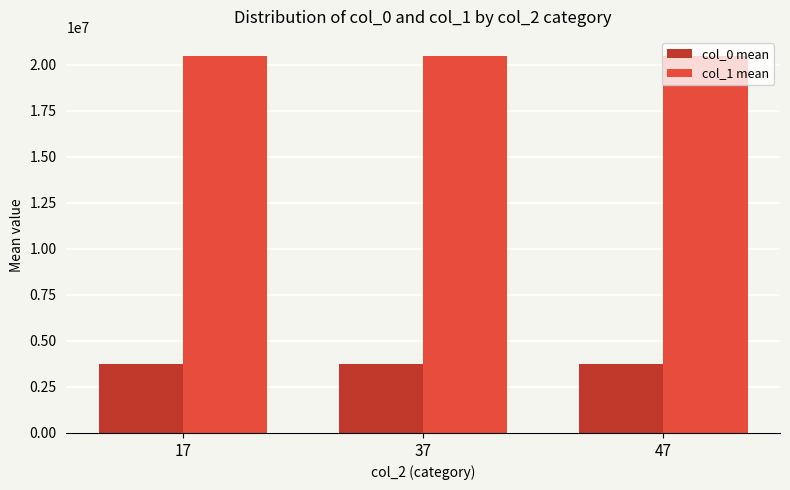

Is the value of col_0 mean at 17 greater than the value of col_1 mean at 37?

No